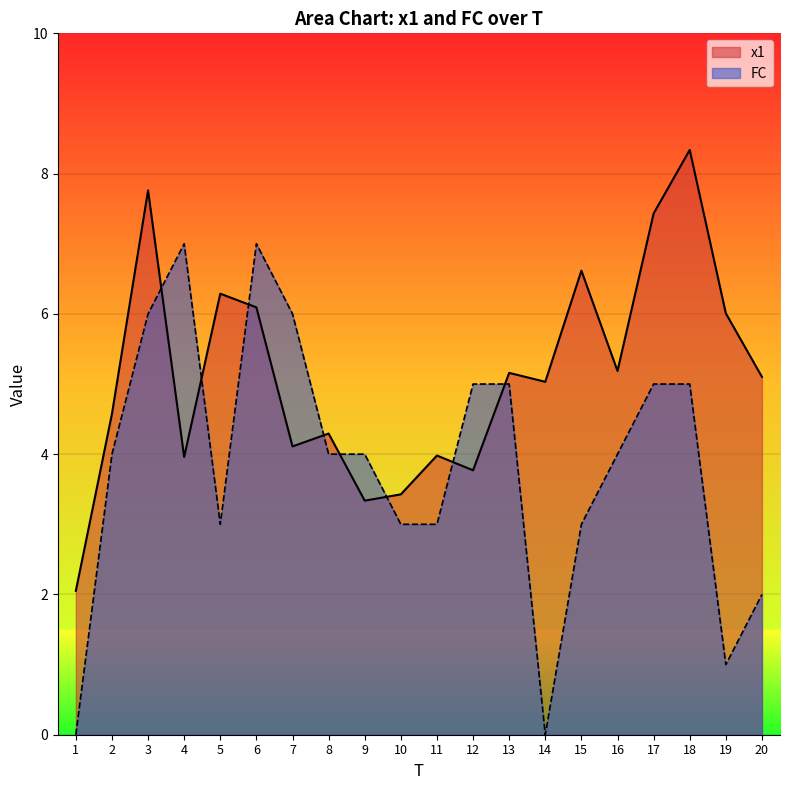

How many data points in x1 are less than 5?

9